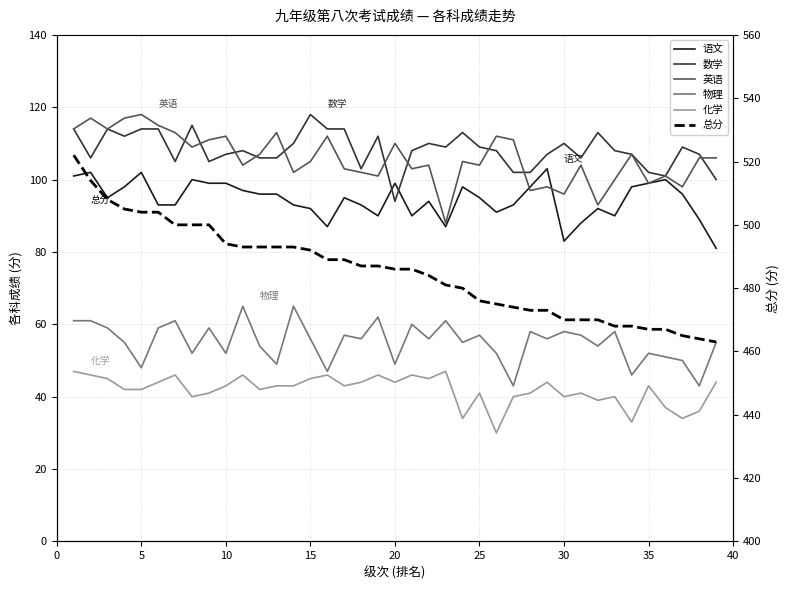

How many lines are shown in the chart?

6